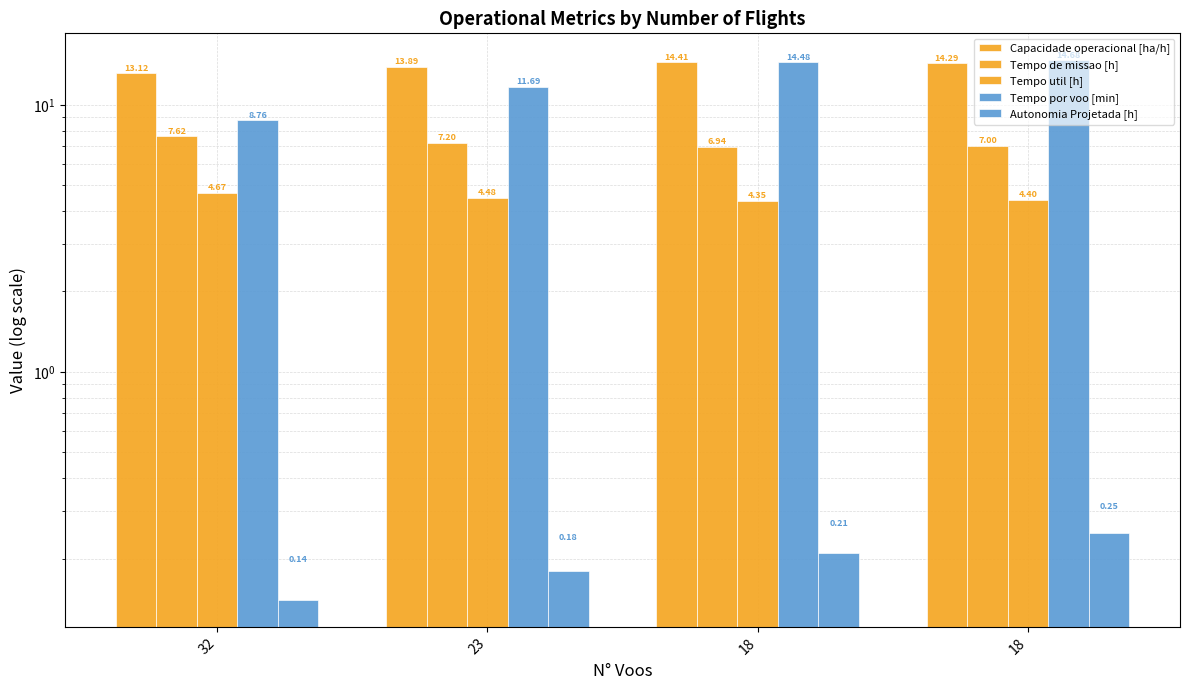

What is the approximate value of Tempo de missao [h] at 18?

7.0